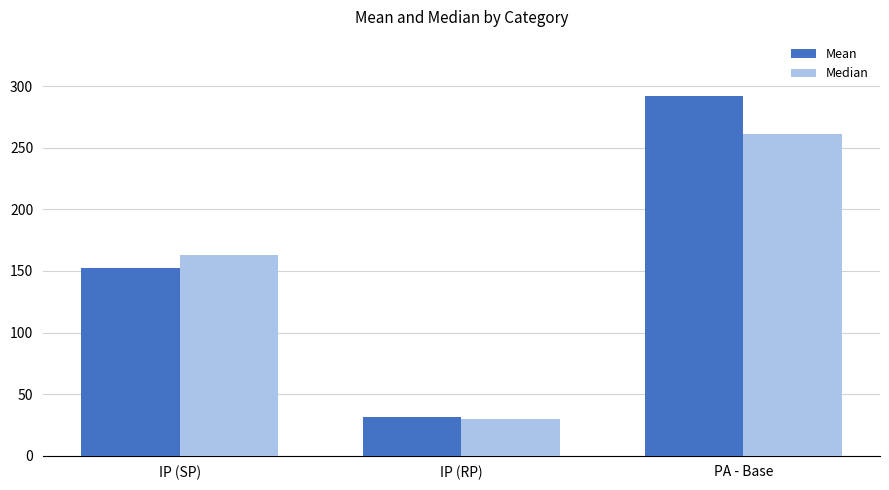

What is the sum of all Mean values?

475.8